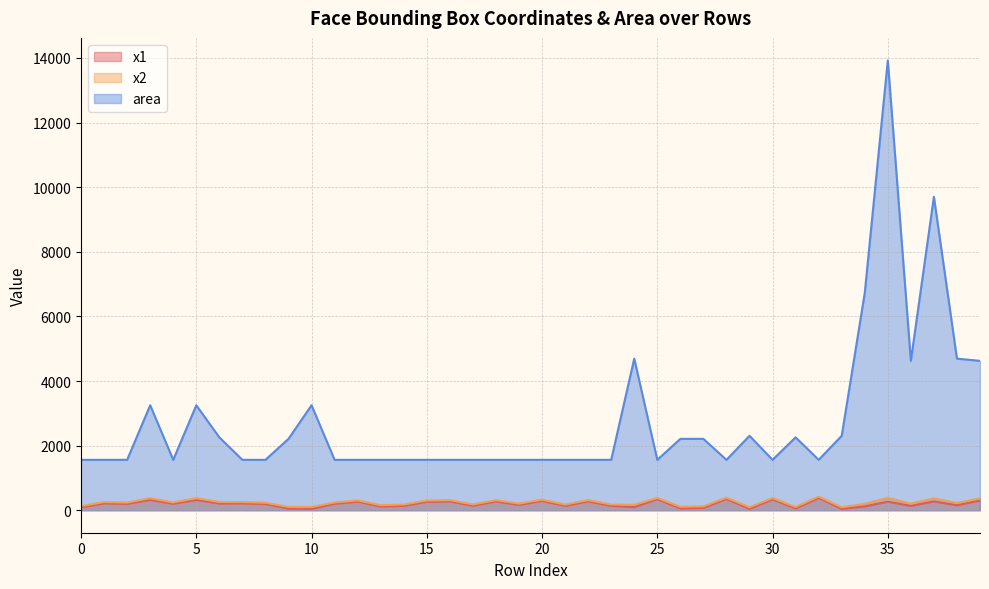

Where is the first local minimum for area?

4